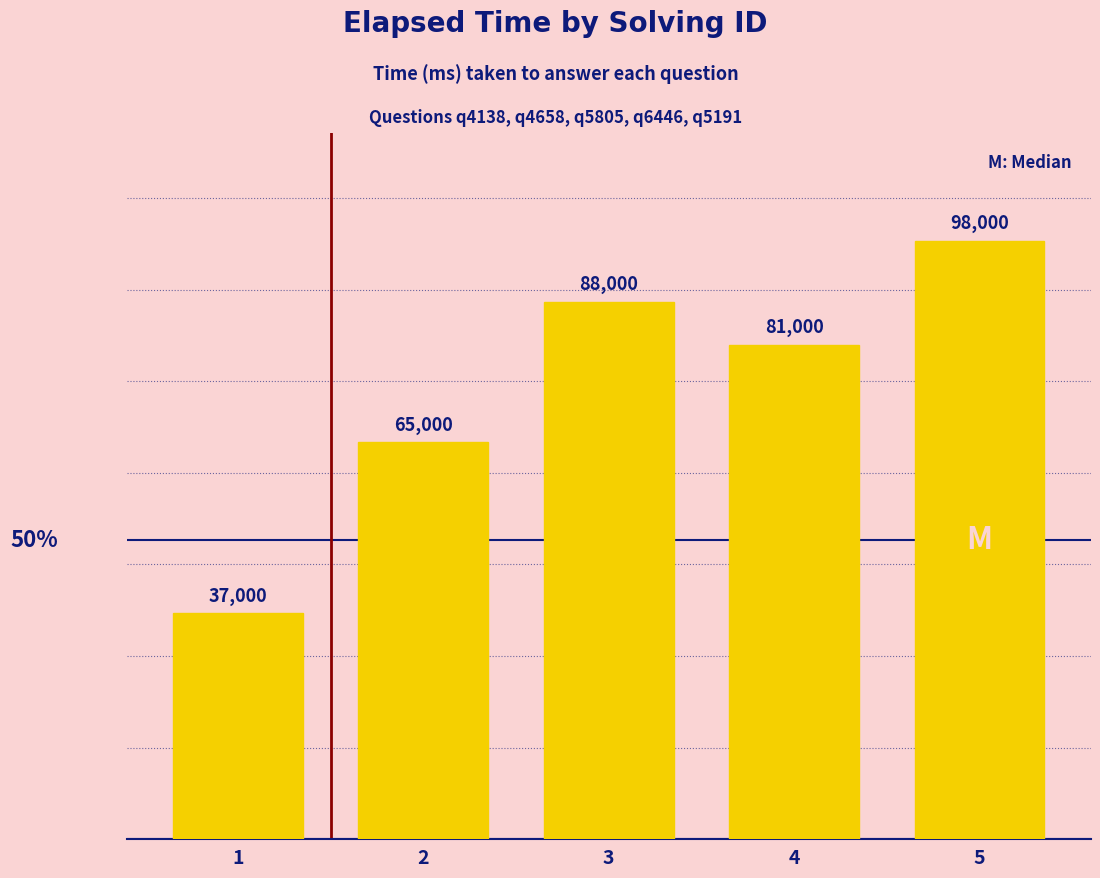

The value at 4 is 130018. True or false?

False